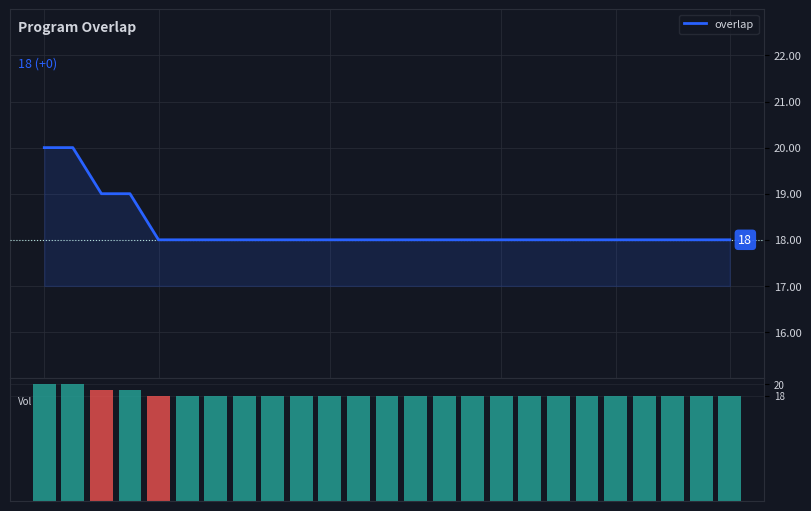

What is the total value across all series at 13?

36